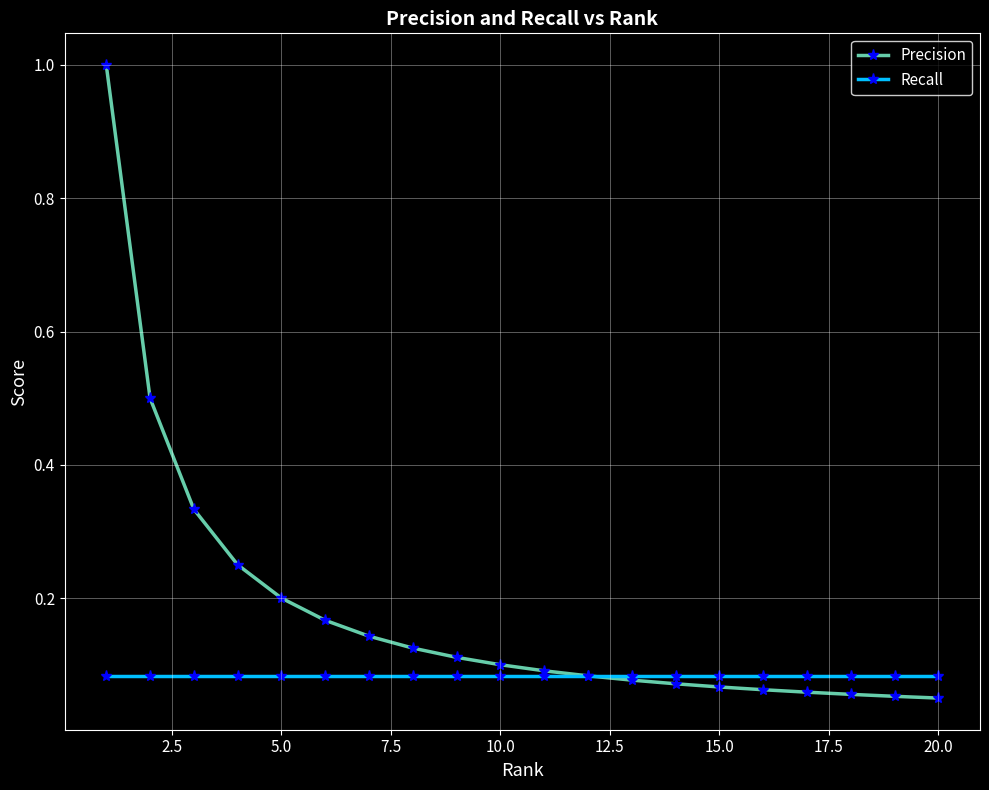

How many distinct data groups are displayed?

2